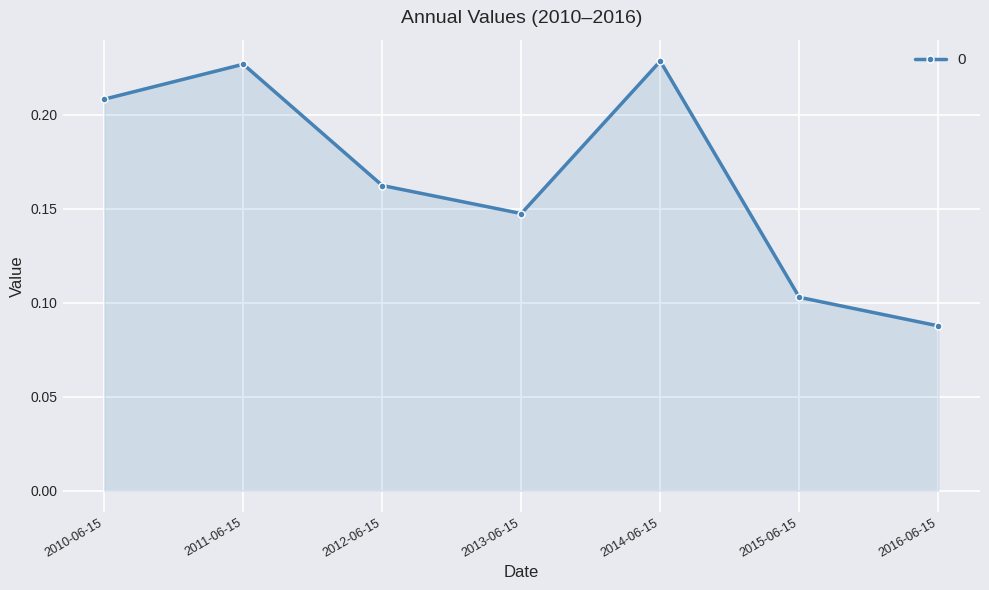

At which category does the chart reach its minimum across all series?

2016-06-15